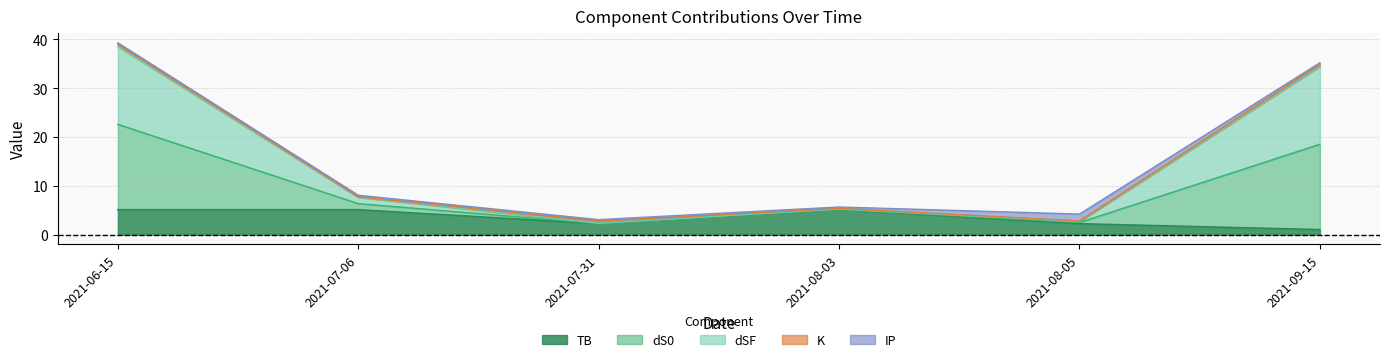

What is the smallest value displayed?

1.0